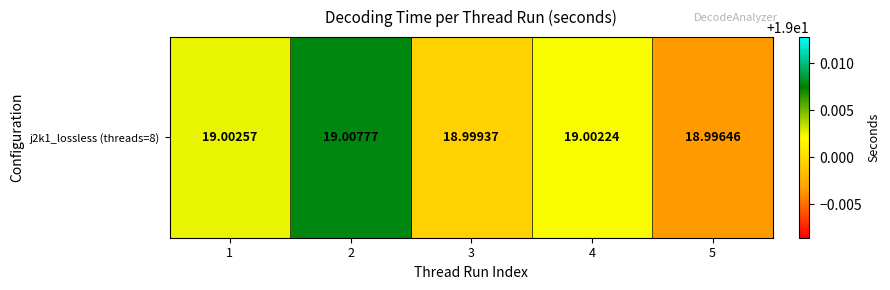

What is the minimum value shown in the chart?

19.0